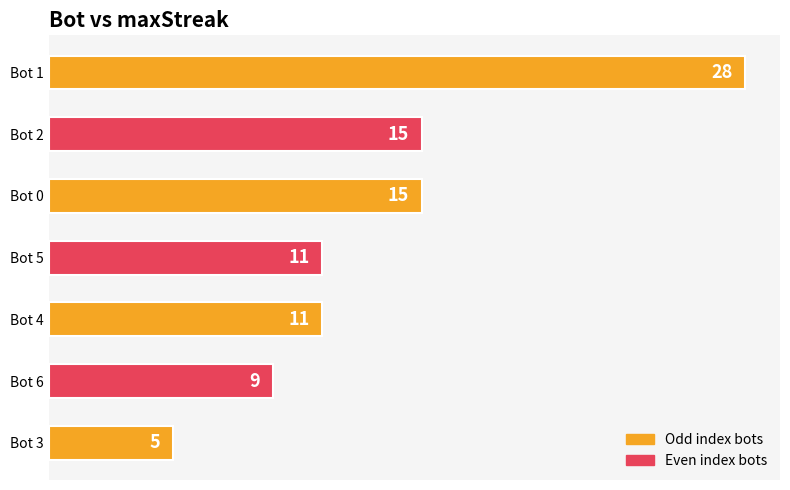

Reading top to bottom, what are all the values shown in this chart?

28	15	15	11	11	9	5